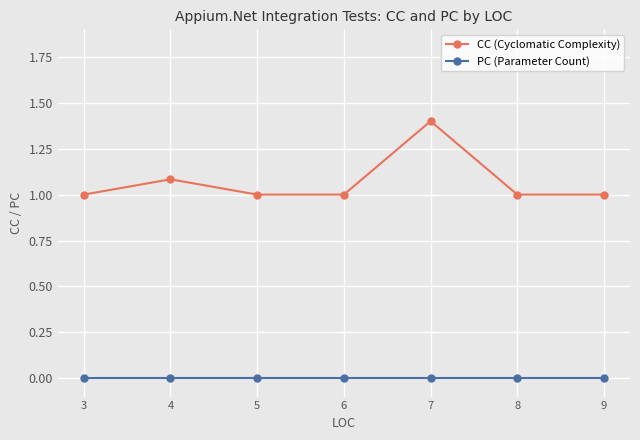

Which series has the largest range (max minus min)?

CC (Cyclomatic Complexity)